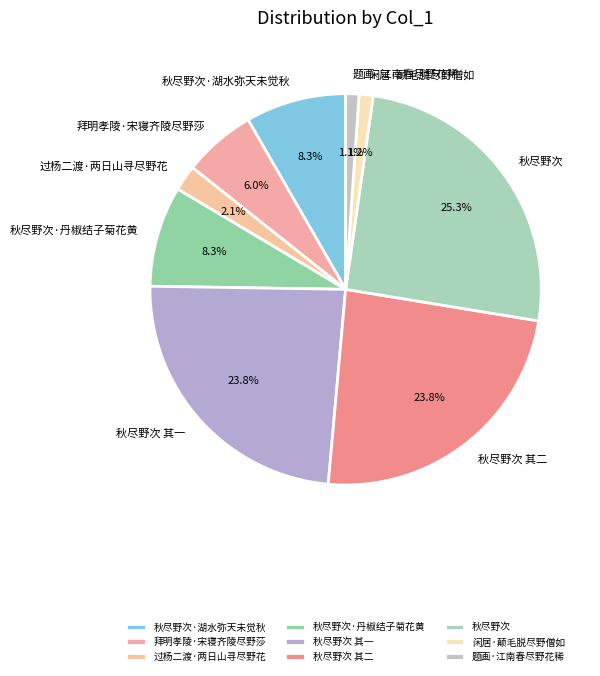

To the nearest percent, what is the average slice percentage?

11%